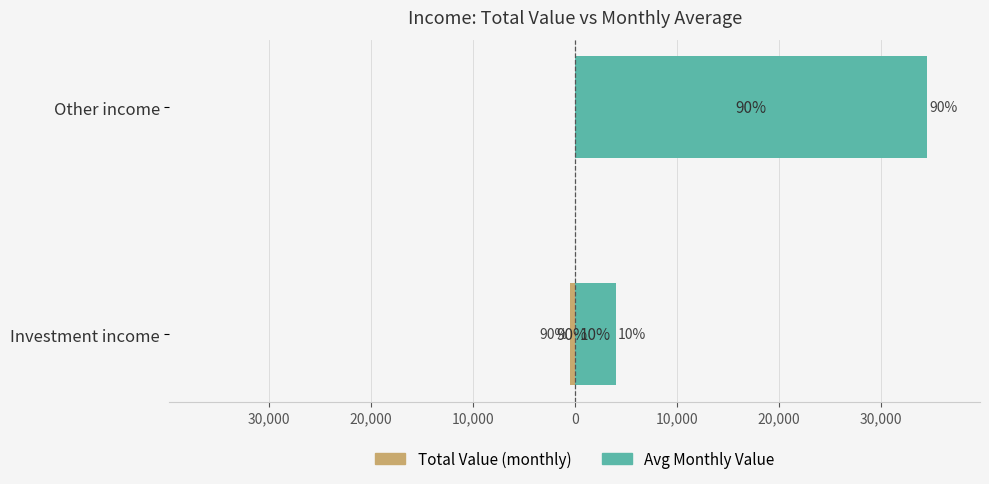

Between Investment income and Other income, which series saw the biggest shift?

Avg Monthly Value